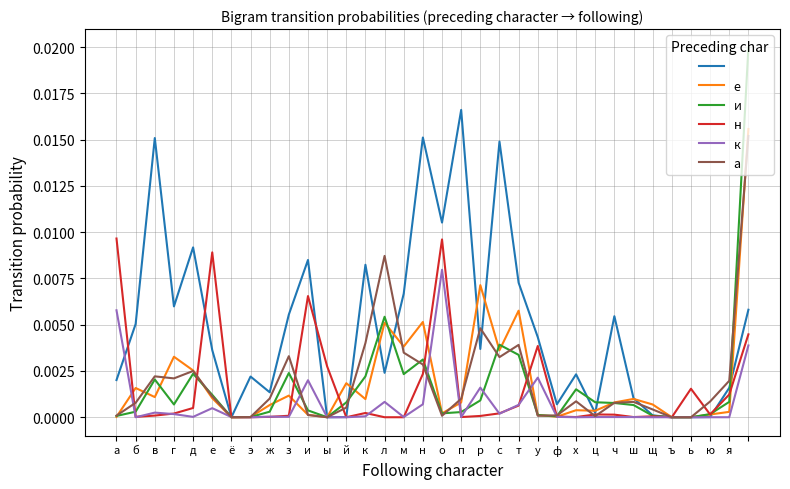

What is the label of the 10th point from the left?

з